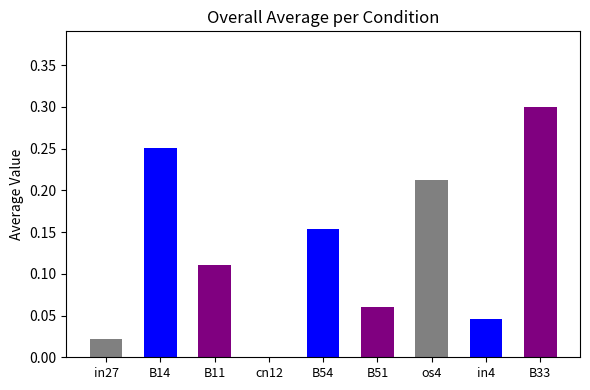

Rank the categories by value from highest to lowest.

B33, B14, os4, B54, B11, B51, in4, in27, cn12